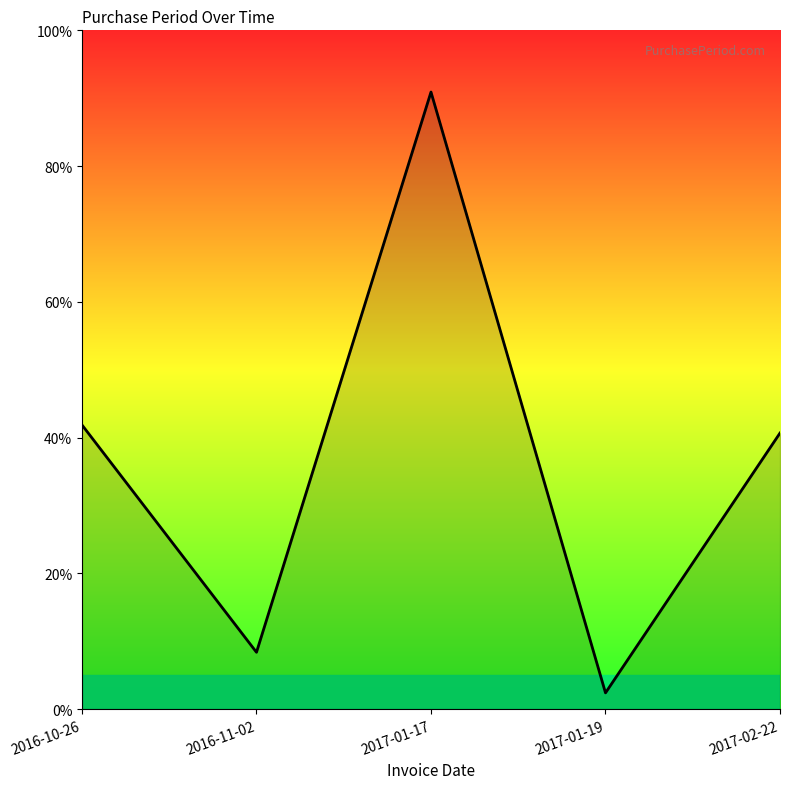

True or false: the data has more than 1 interior local peaks.

False